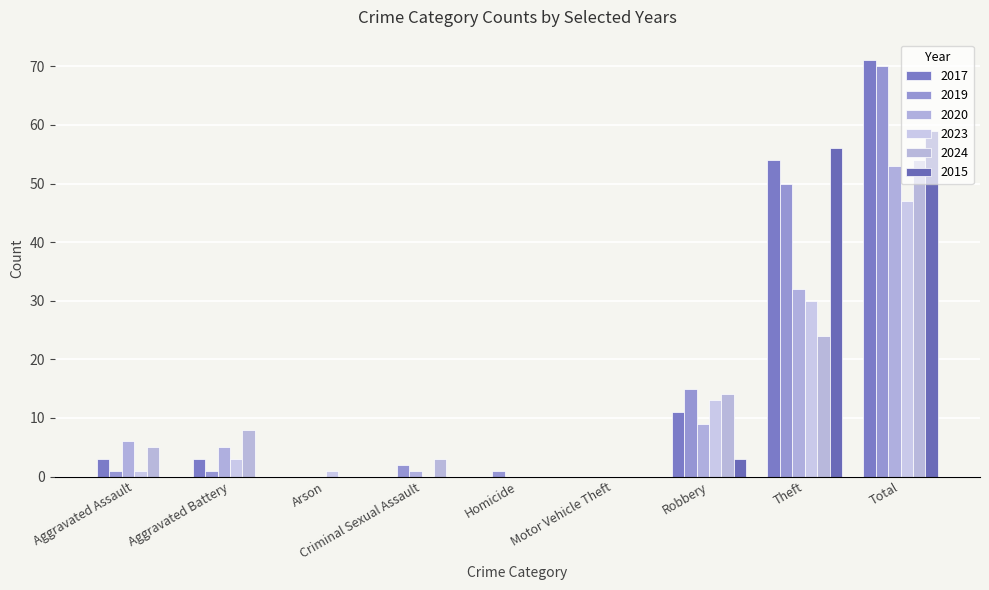

Between Theft and Motor Vehicle Theft, which is larger?

Theft